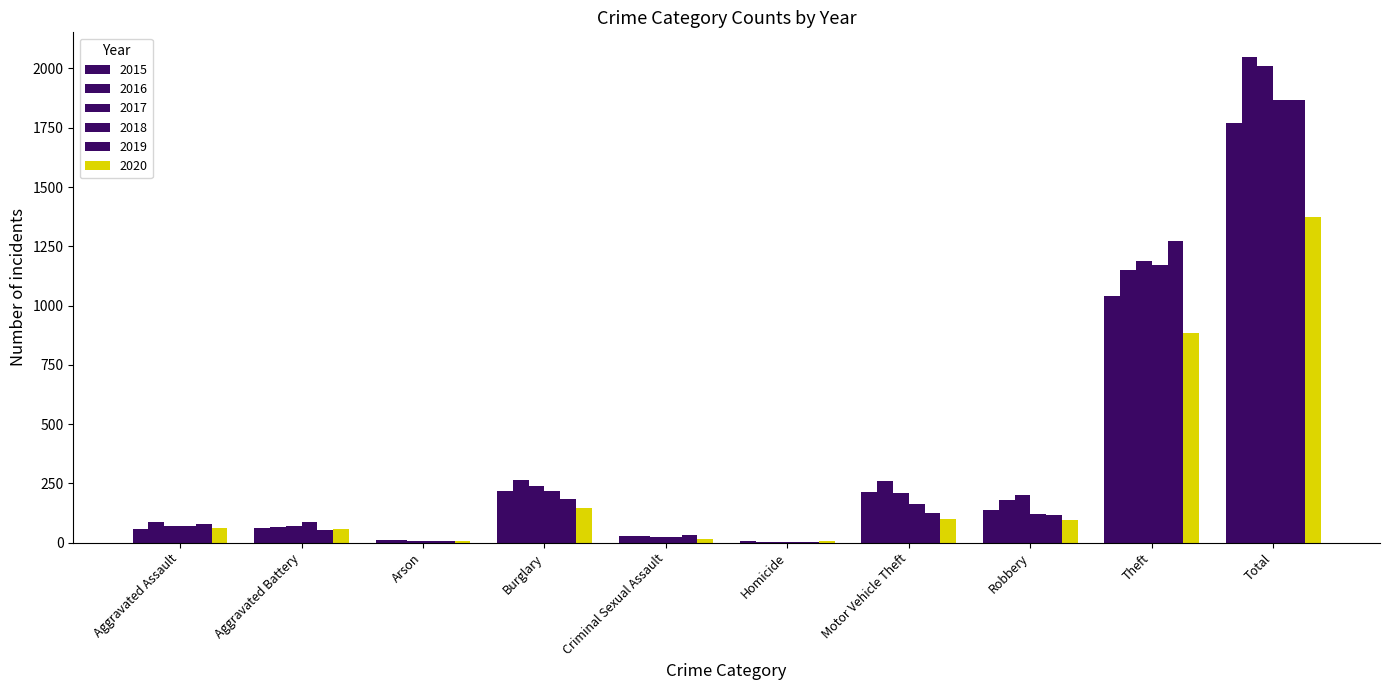

Does the chart contain stacked bars?

No